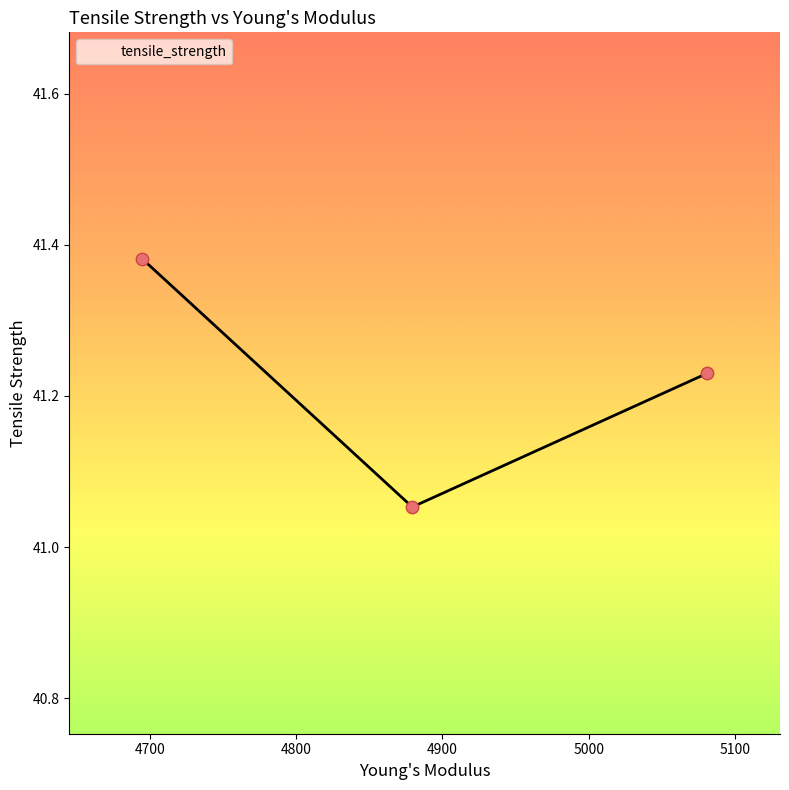

How many values are between 41 and 42?

3